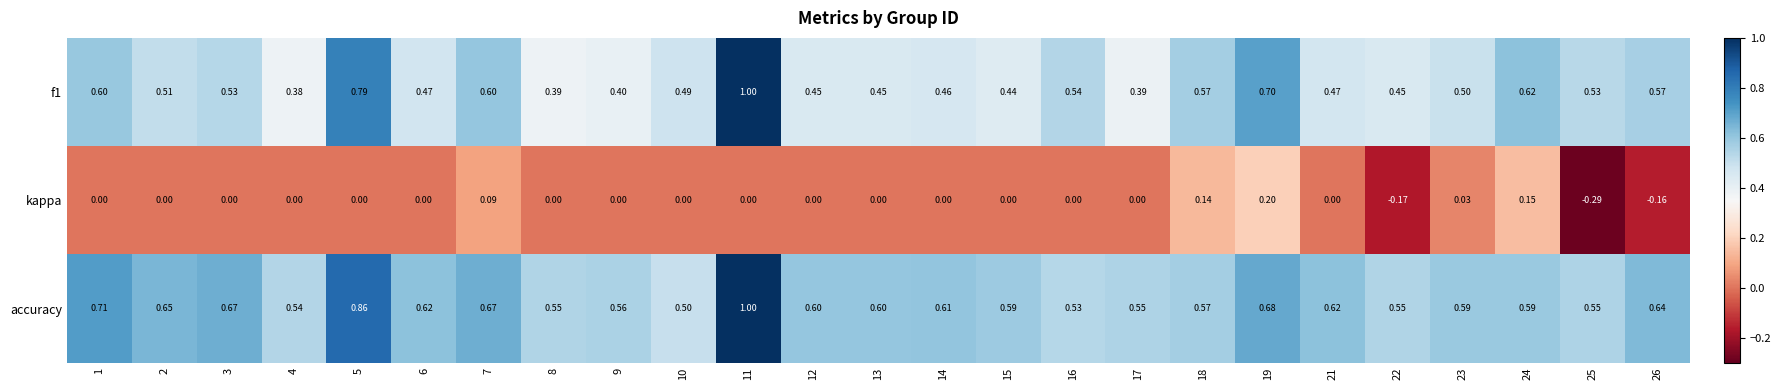

Which series has the largest total across all categories?

accuracy